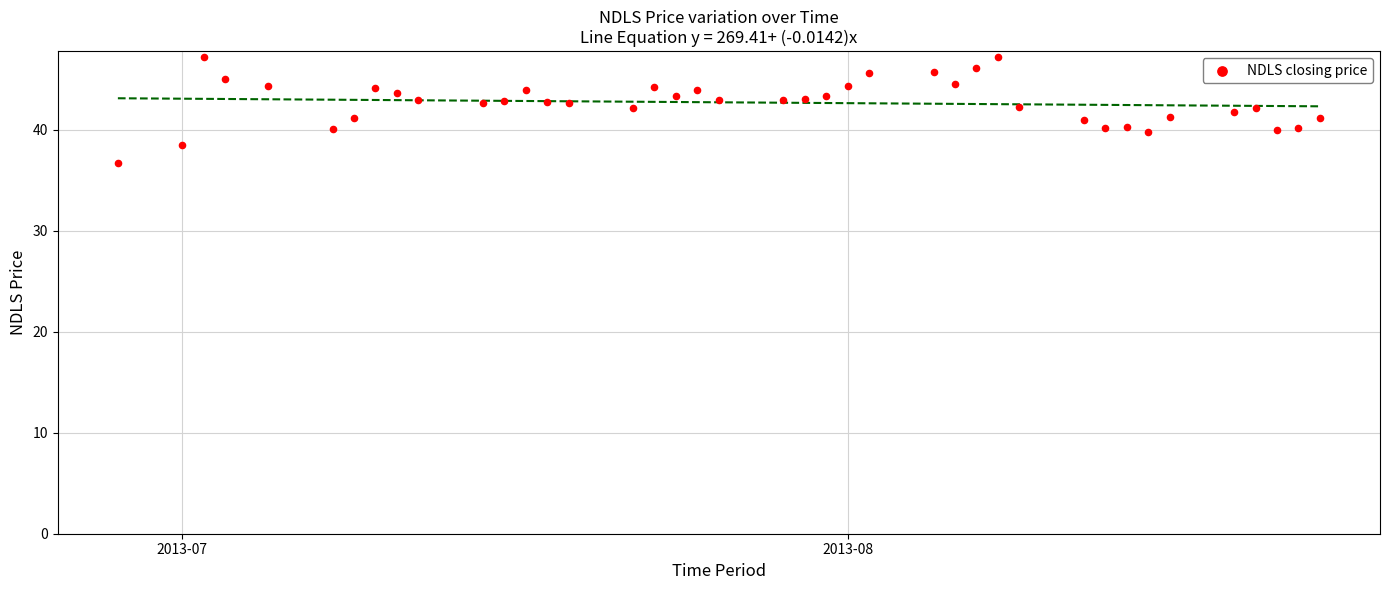

What is the range of Y values (max minus min)?

10.5